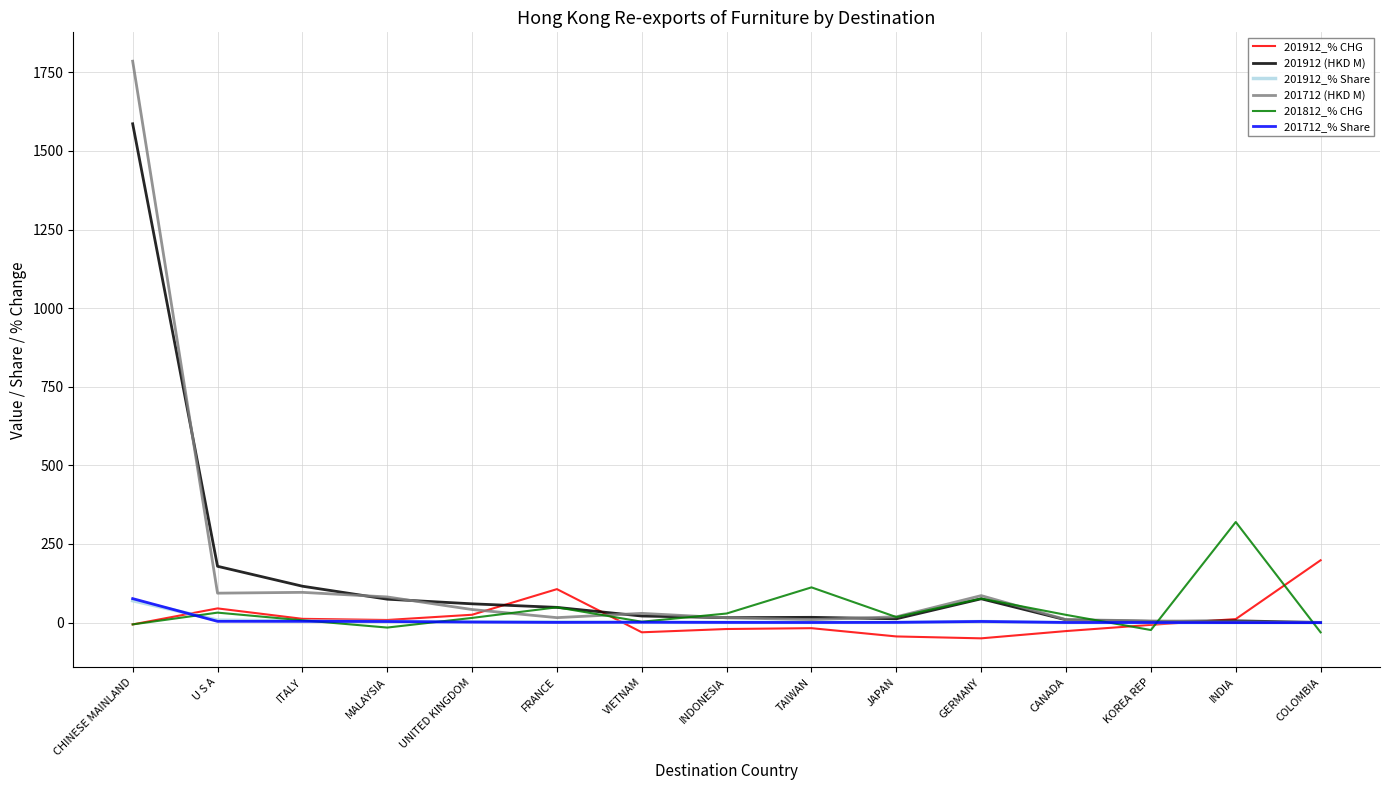

Which label corresponds to the largest value in the chart?

CHINESE MAINLAND